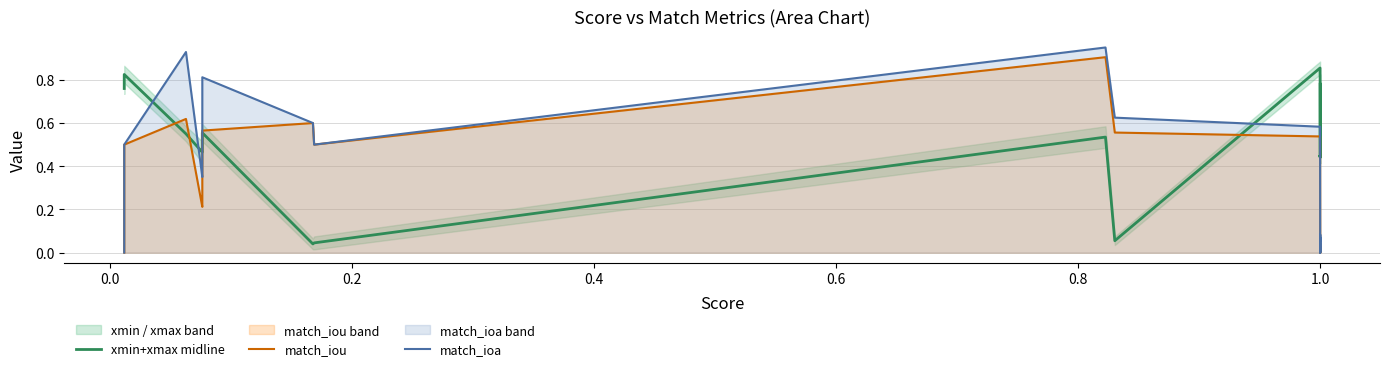

Rank the series by their maximum value, from lowest to highest.

xmin+xmax midline, match_iou, match_ioa